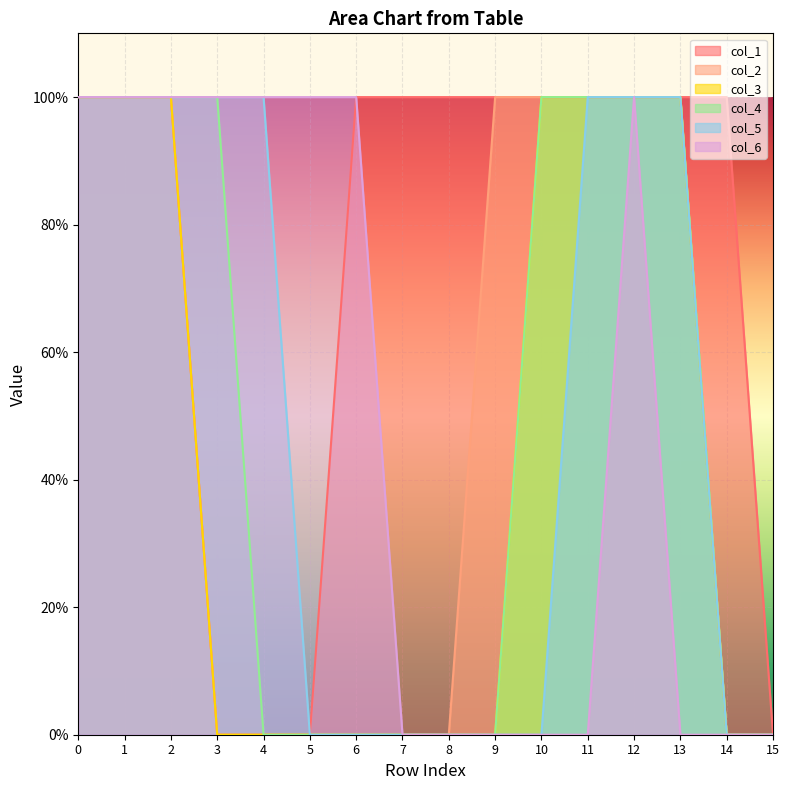

At 0, list the series in order from largest to smallest.

col_1, col_2, col_3, col_4, col_5, col_6